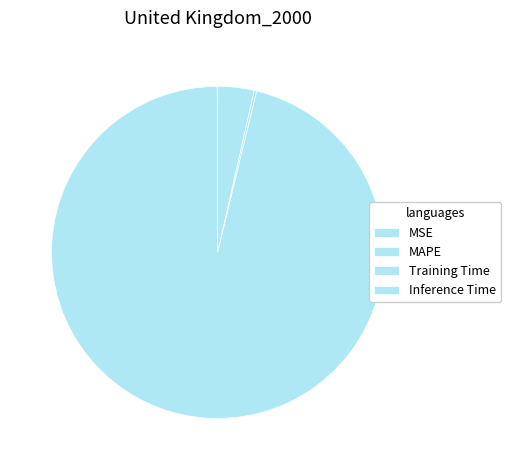

What is the largest slice in the pie chart?

MAPE